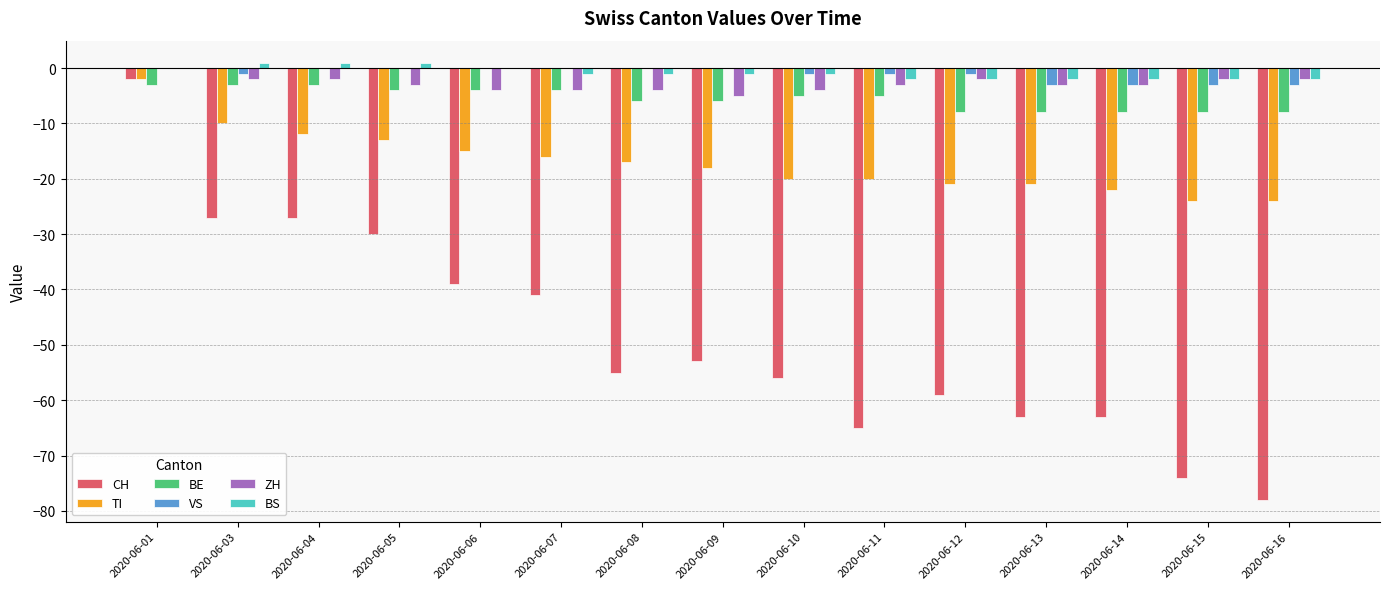

True or false: VS has a value of -3 at 2020-06-16.

True